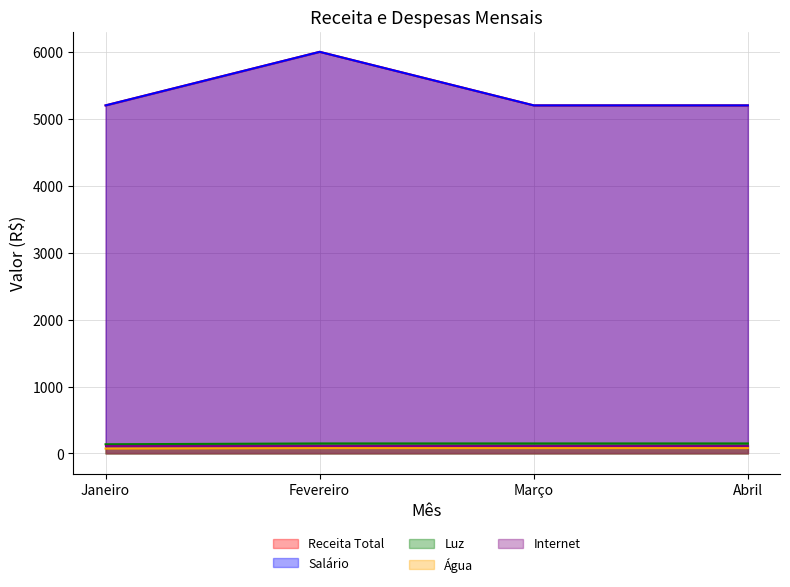

What is the minimum value for Receita Total?

5200.0